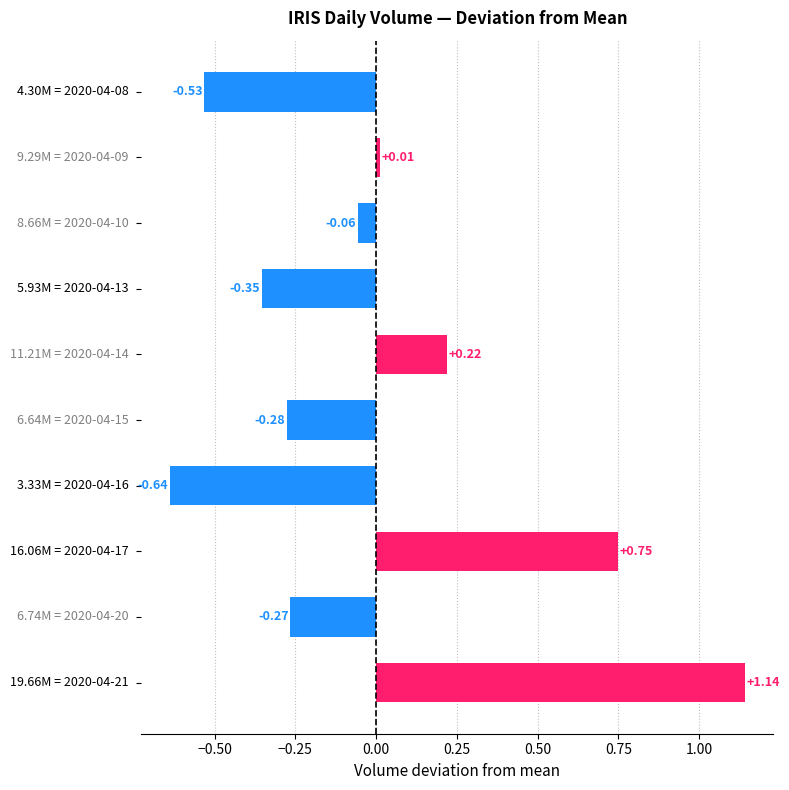

What is the difference between the maximum and minimum values?

1.8